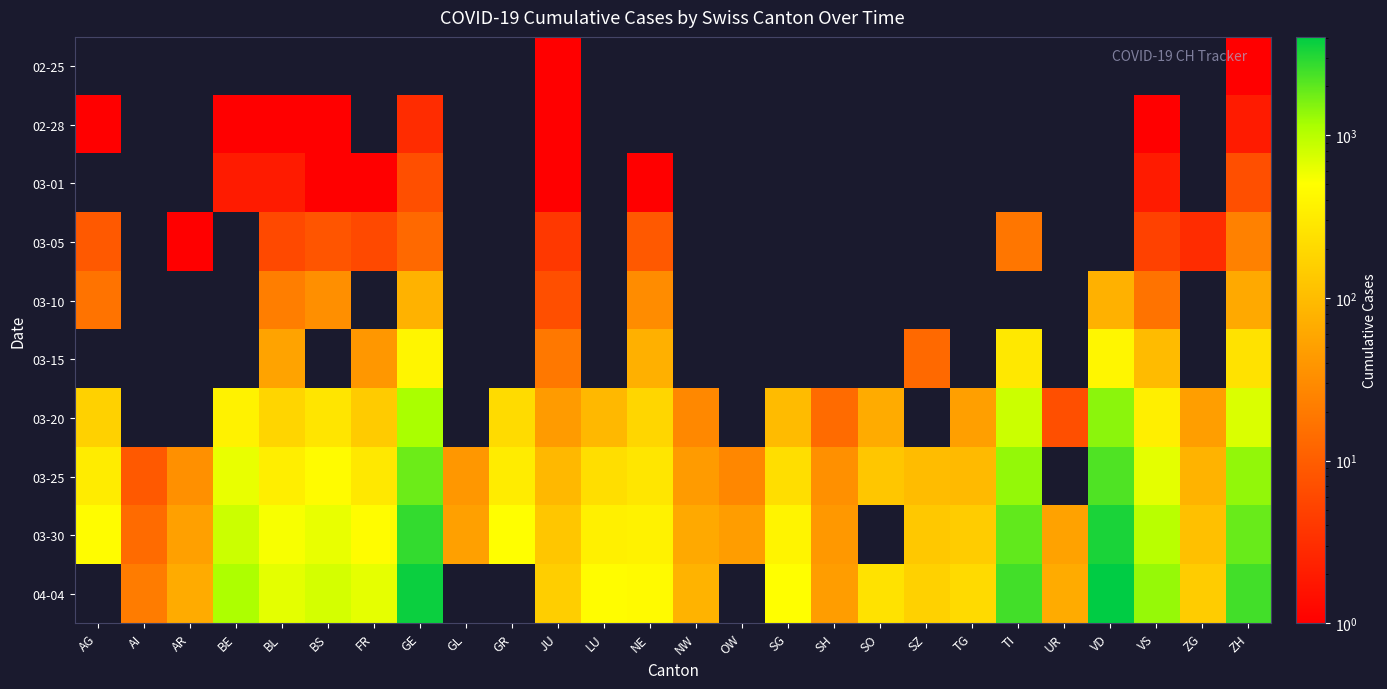

What is the total value across all series at JU?

451.0